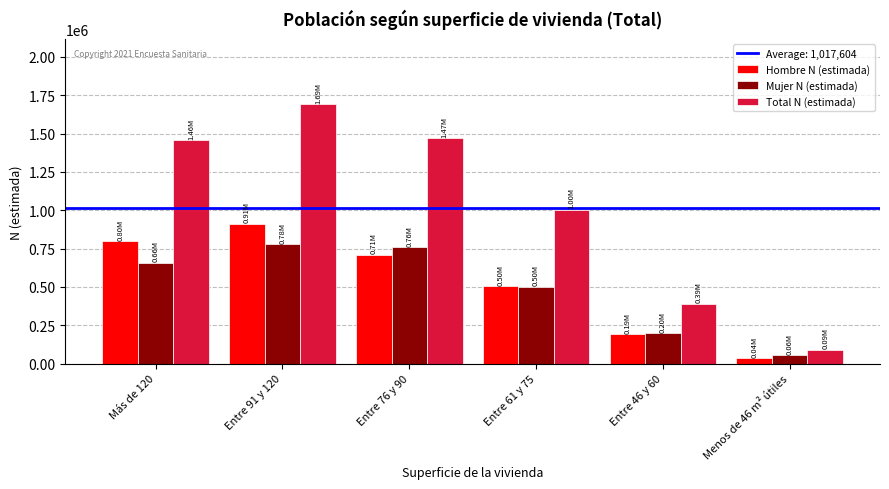

What is the approximate value of Total N (estimada) at Entre 46 y 60?

389002